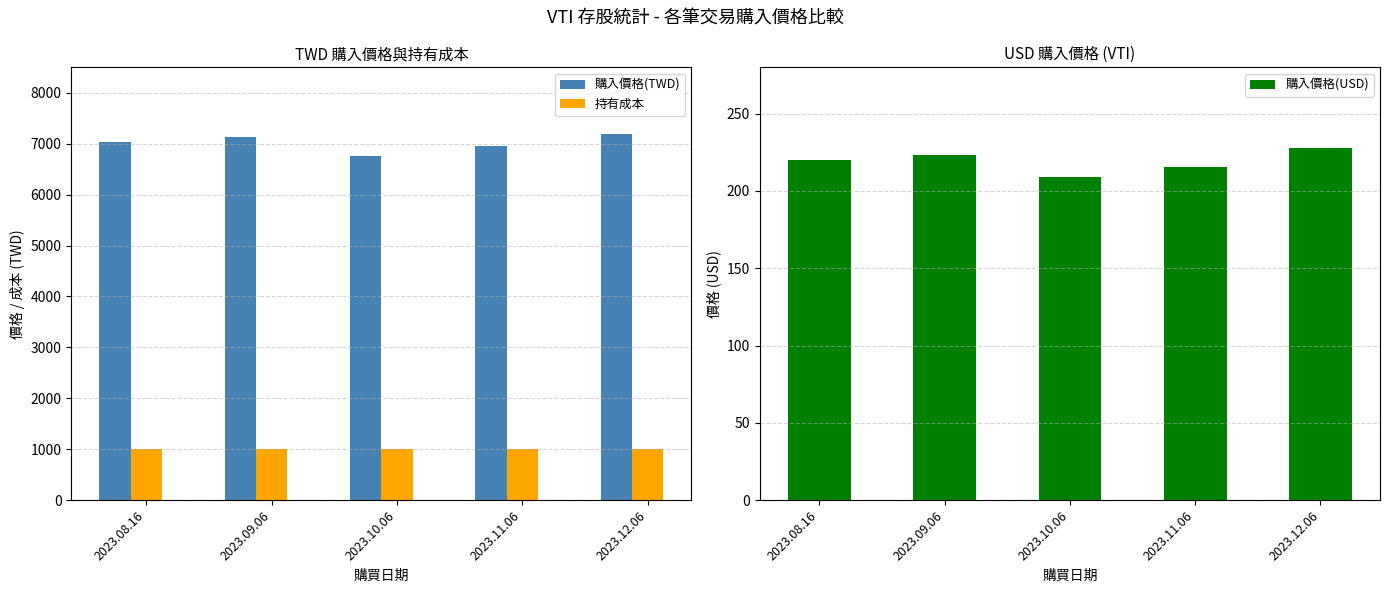

Where is 購入價格(TWD) nearest to the value 6971?

2023.11.06